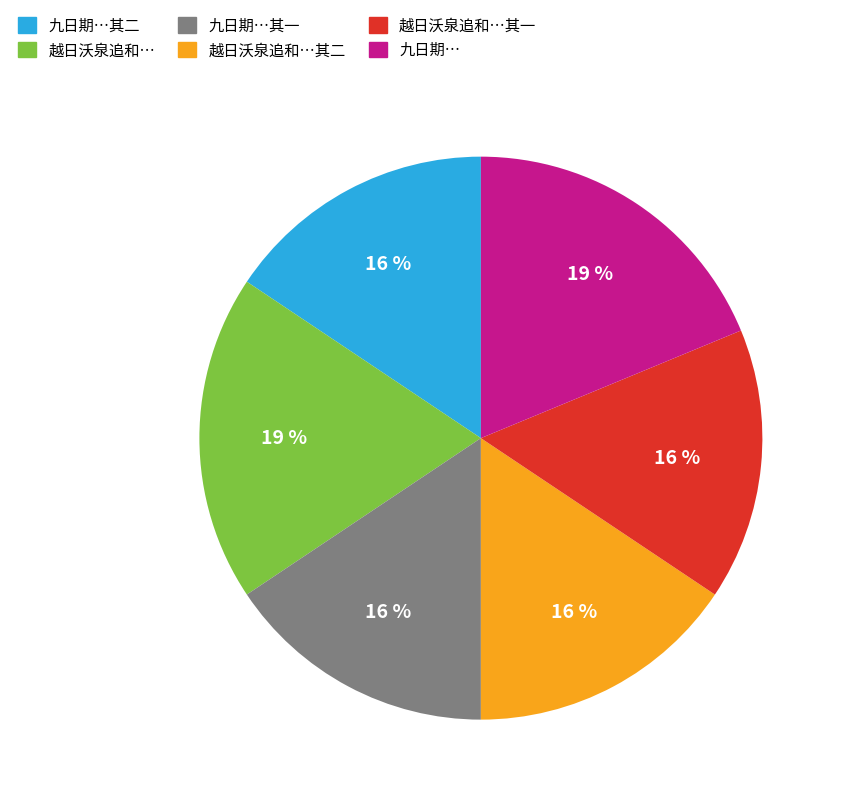

How many segments does this pie chart have?

6